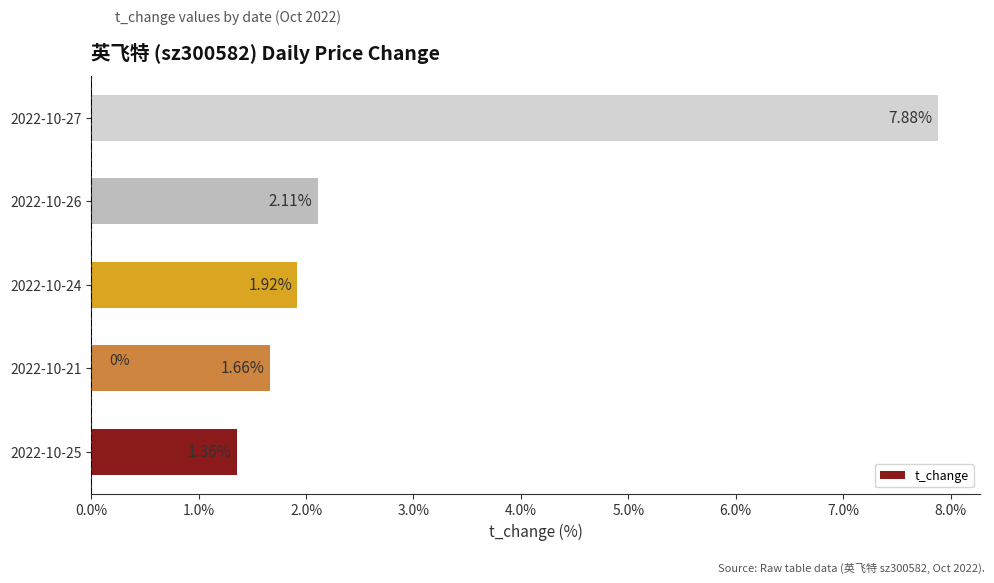

What is the sum of all values?

14.9